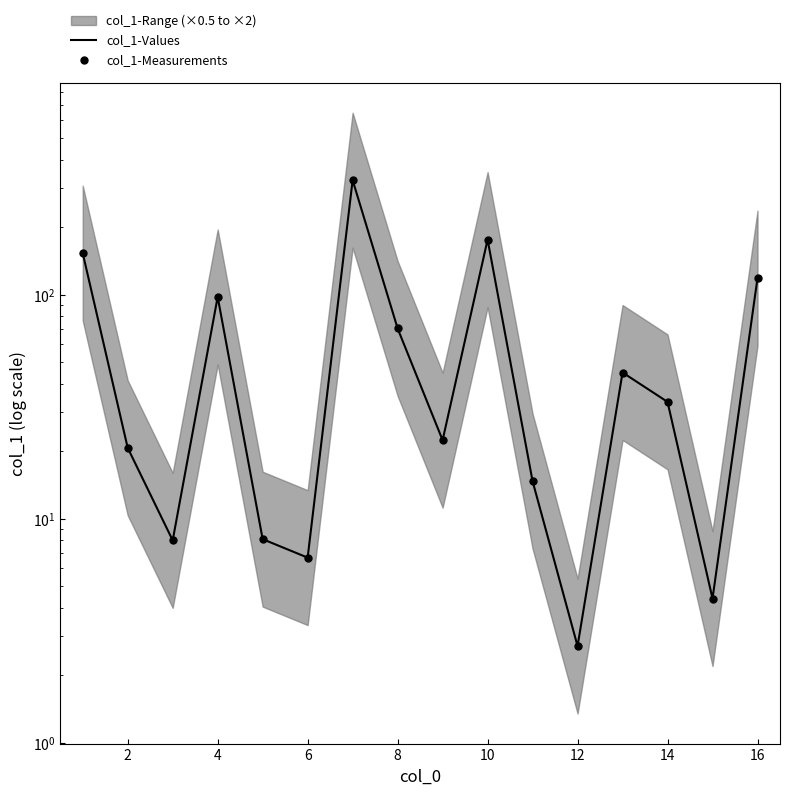

Which series reaches the maximum Y coordinate?

col_1-Values